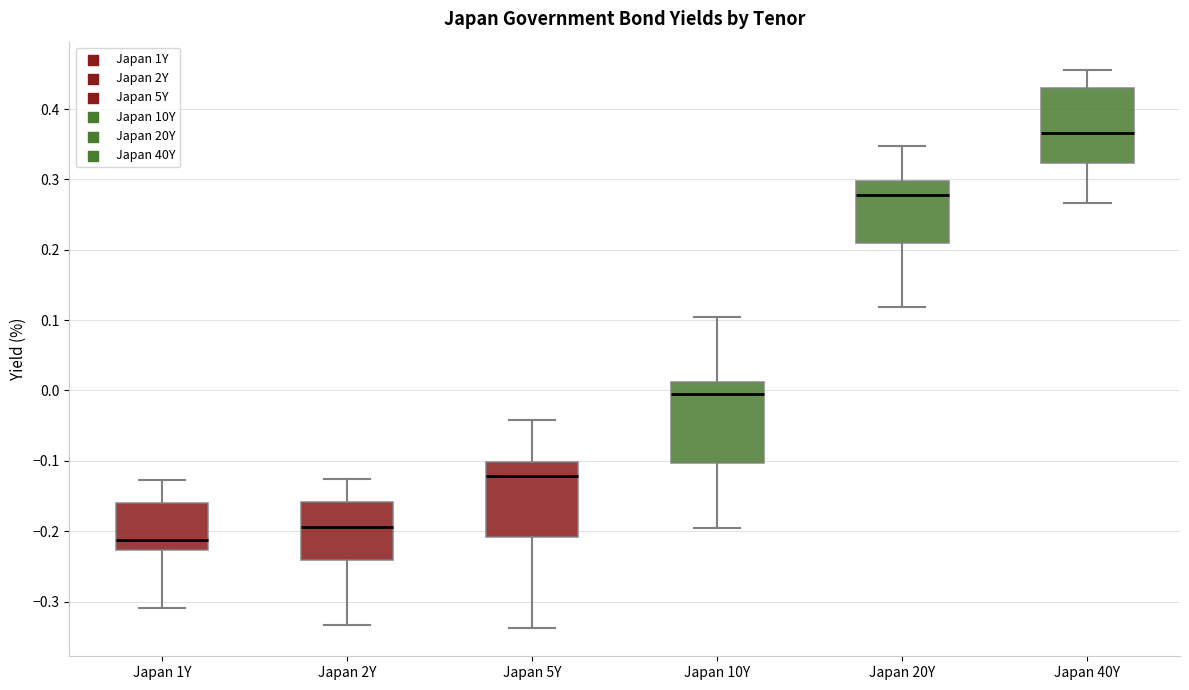

Which box's median line is the lowest?

Japan 1Y